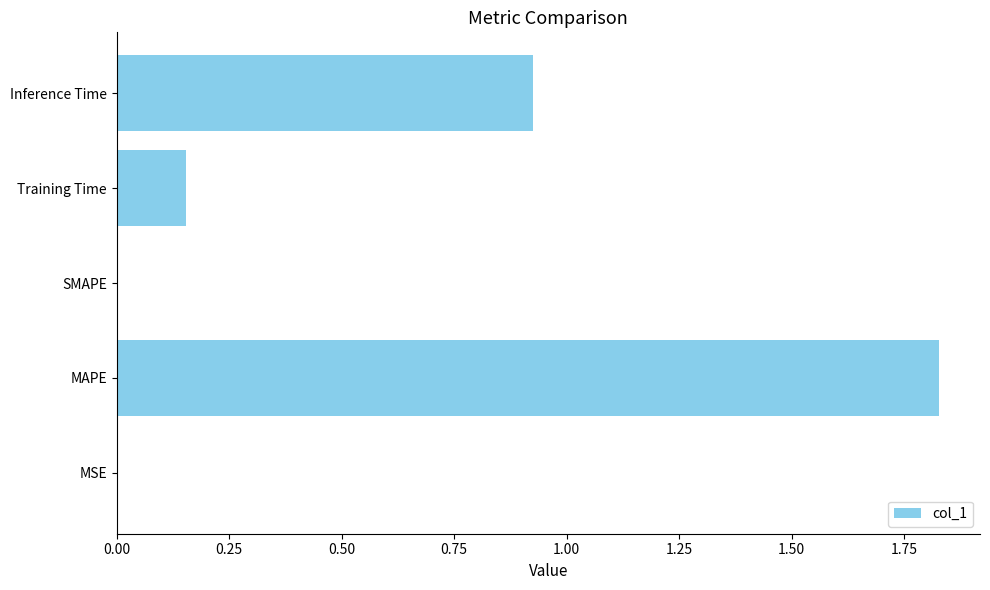

True or false: the data shows 0.3 at Training Time.

False